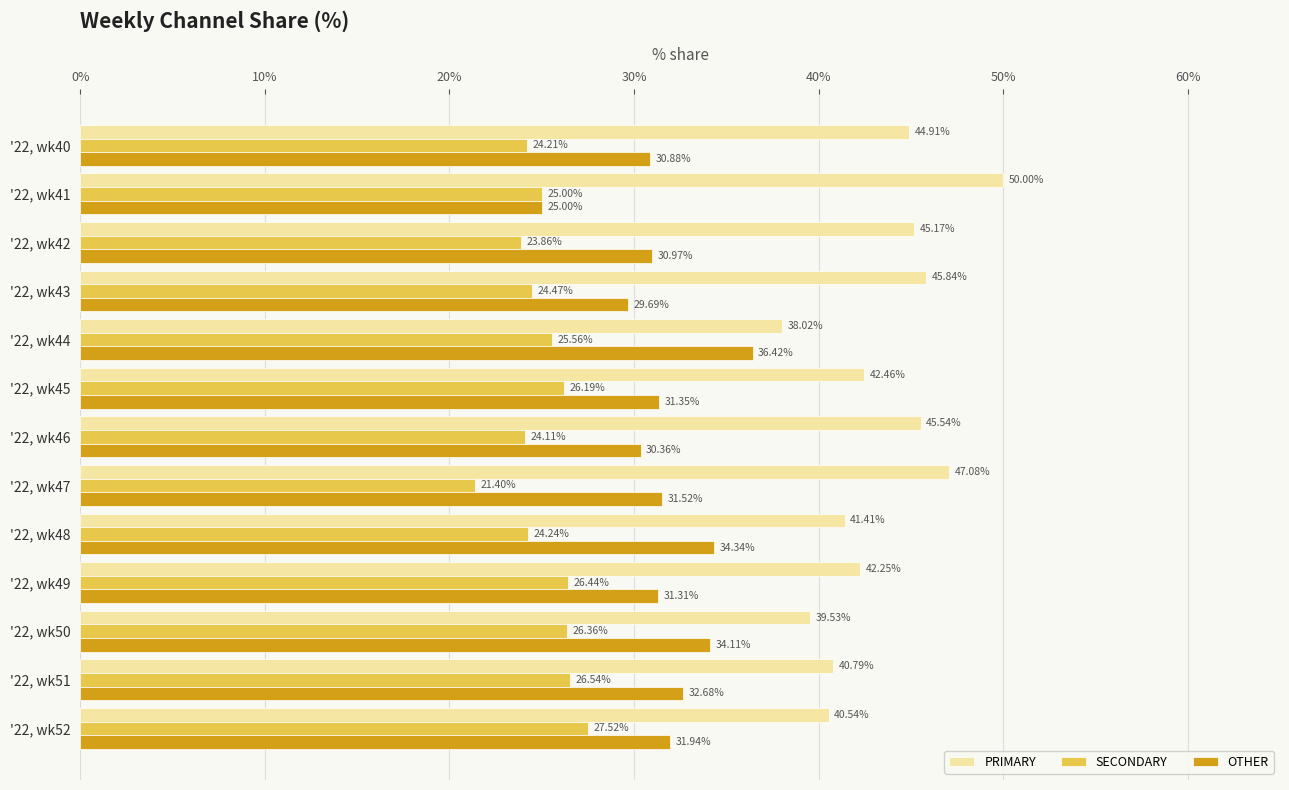

What is the difference between the highest and lowest values at '22, wk43?

21.4